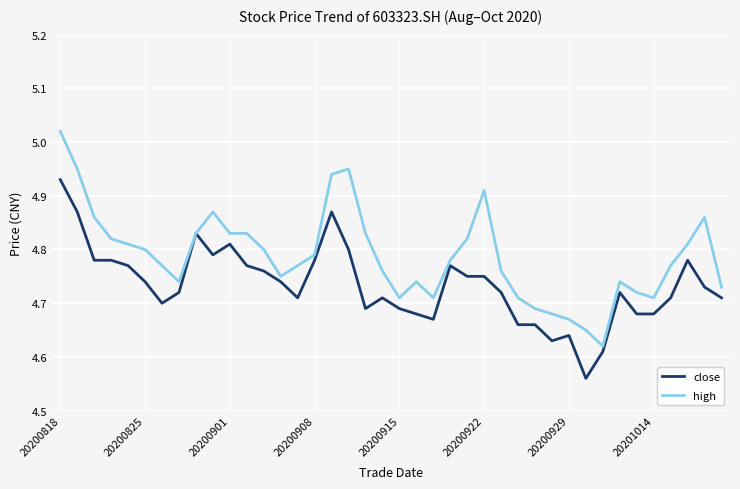

Rank the series by their maximum value, from highest to lowest.

high, close